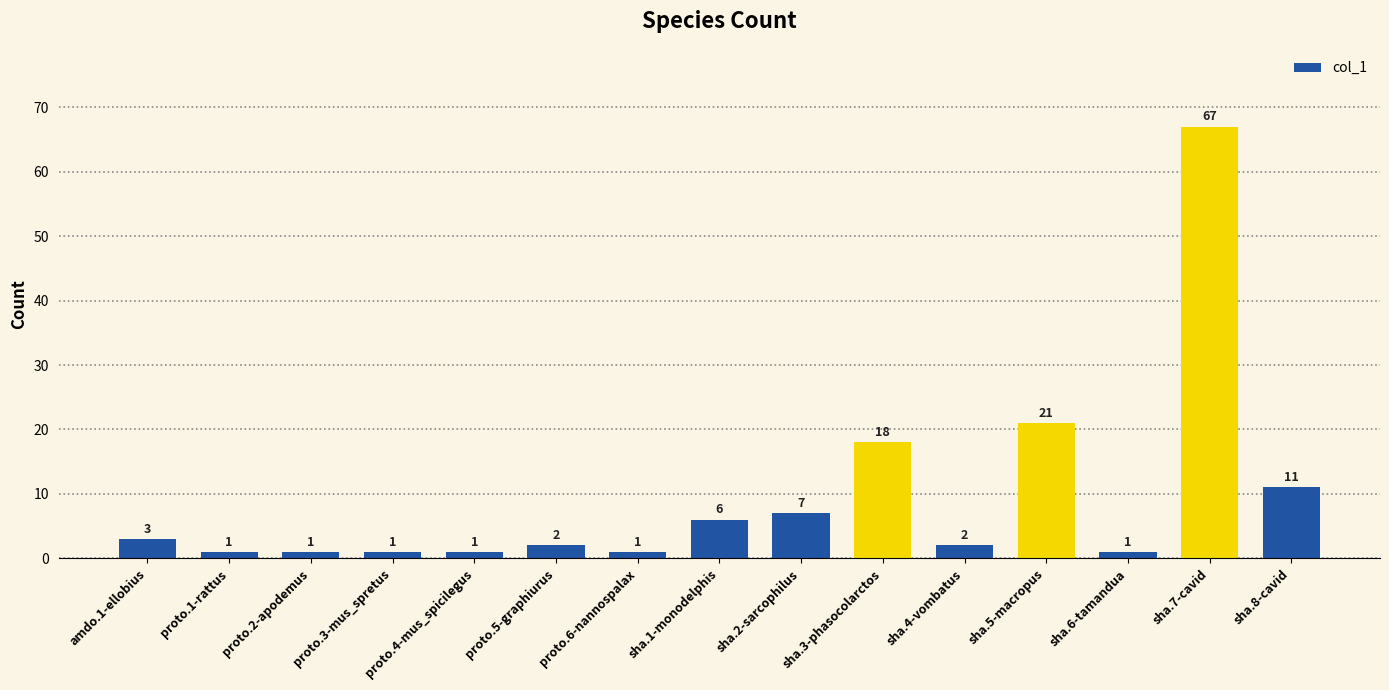

How many bars are there in total?

15